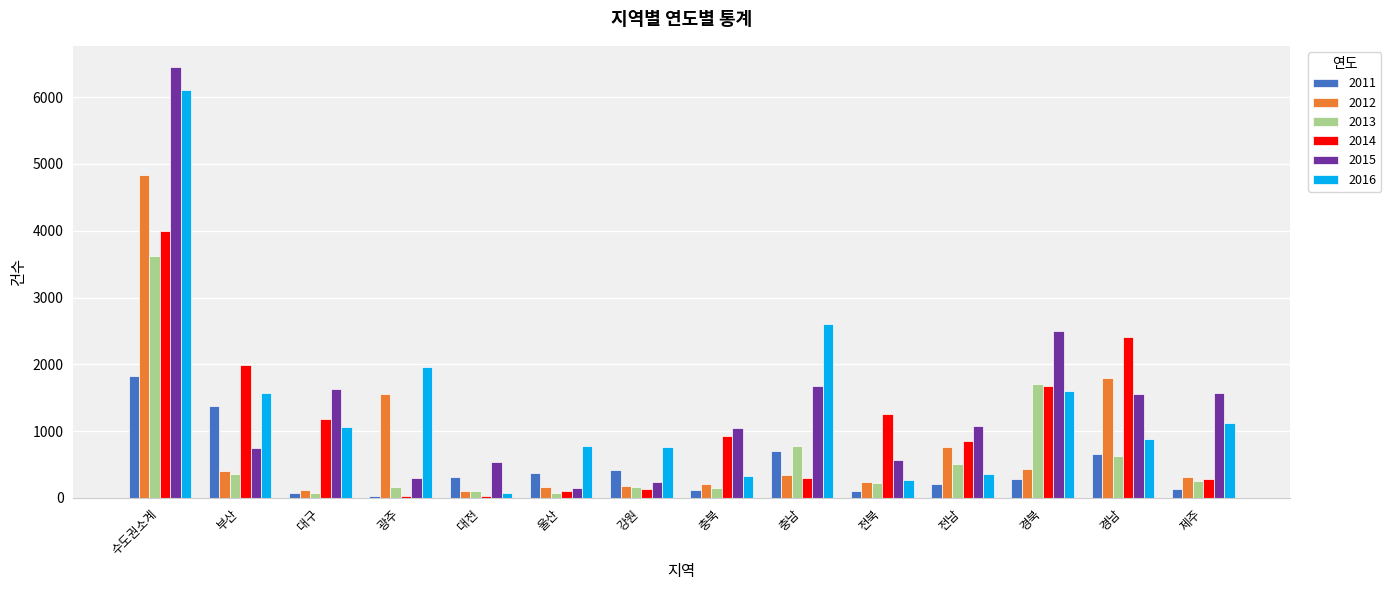

Rank the series by their maximum value, from highest to lowest.

2015, 2016, 2012, 2014, 2013, 2011